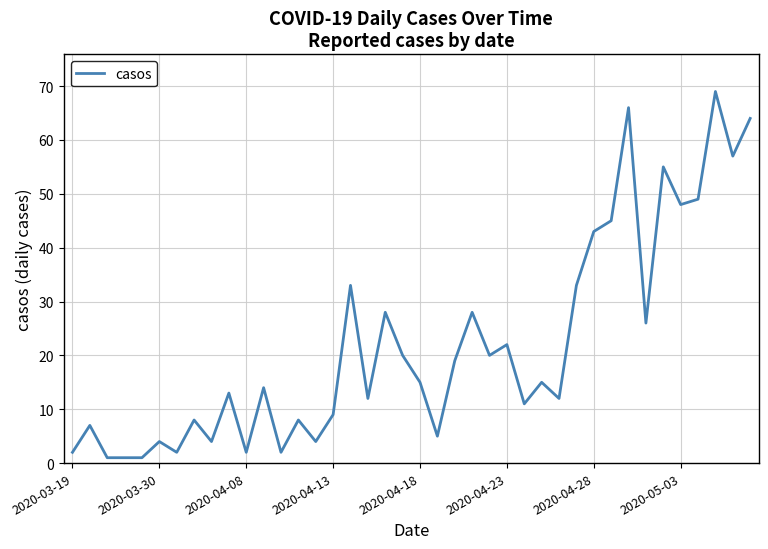

What is the greatest value displayed?

69